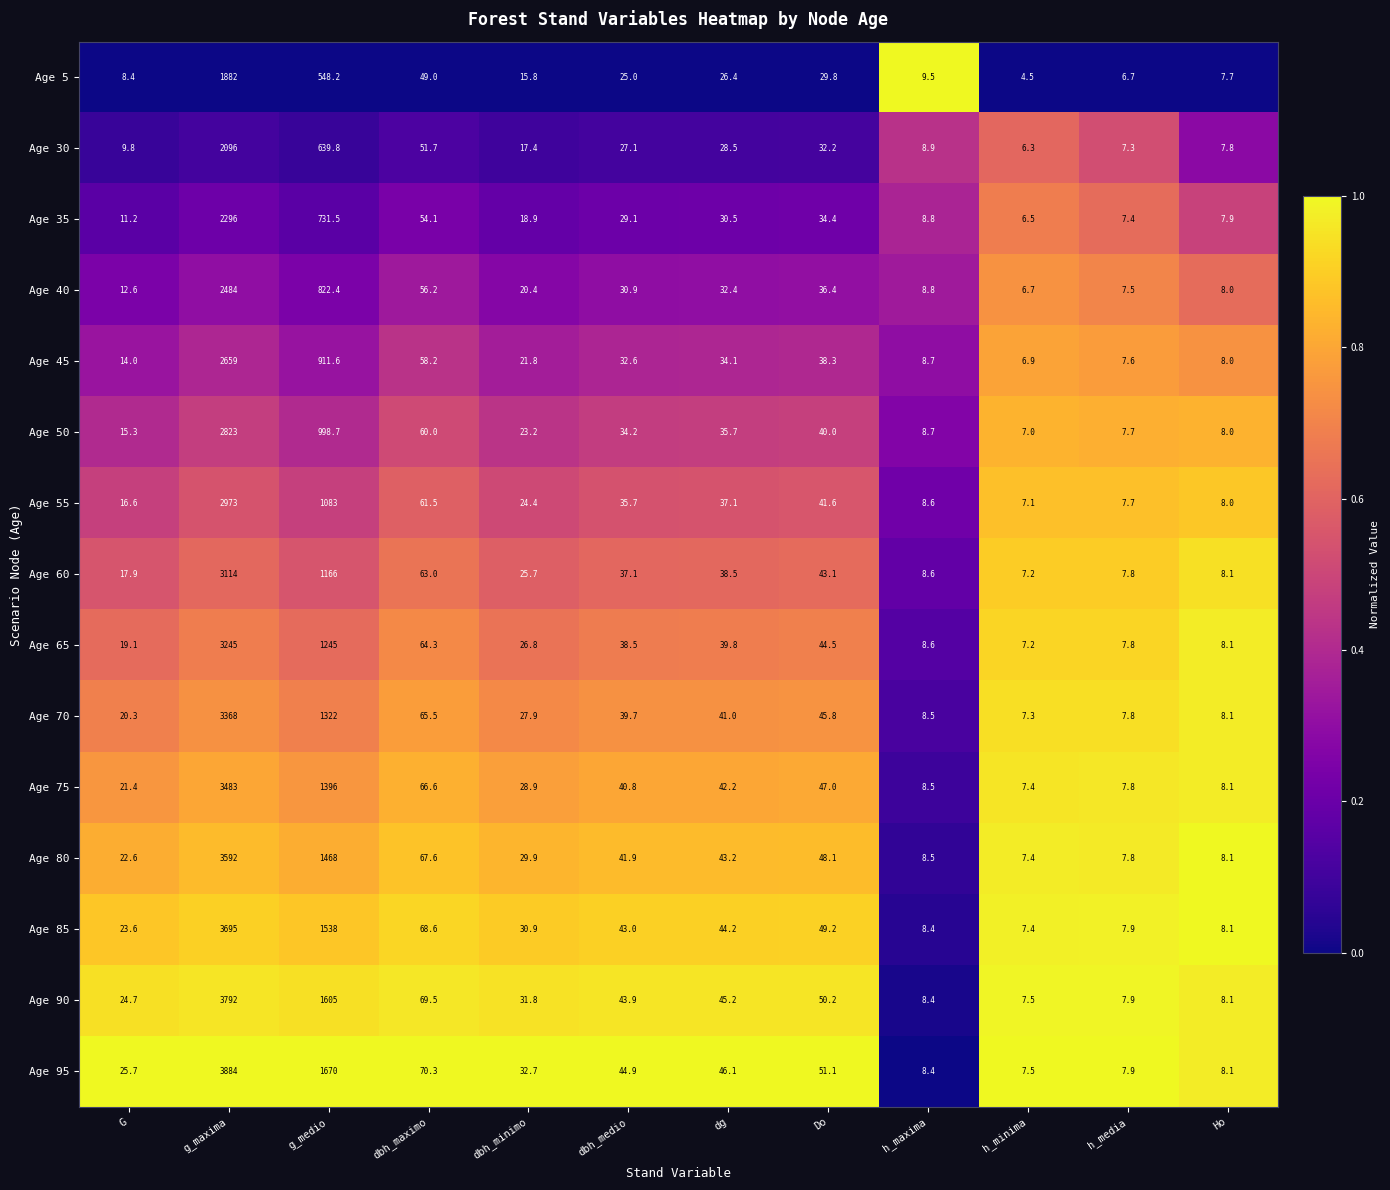

What is the difference between the Age 80 values at Ho and g_medio?

1459.9